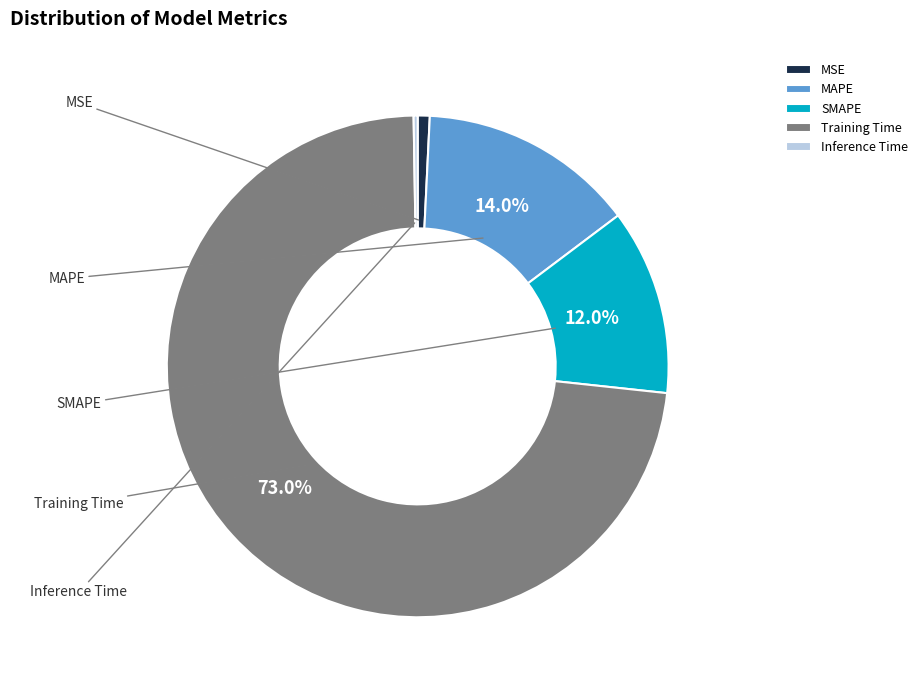

Which has a higher value, SMAPE or Inference Time?

SMAPE